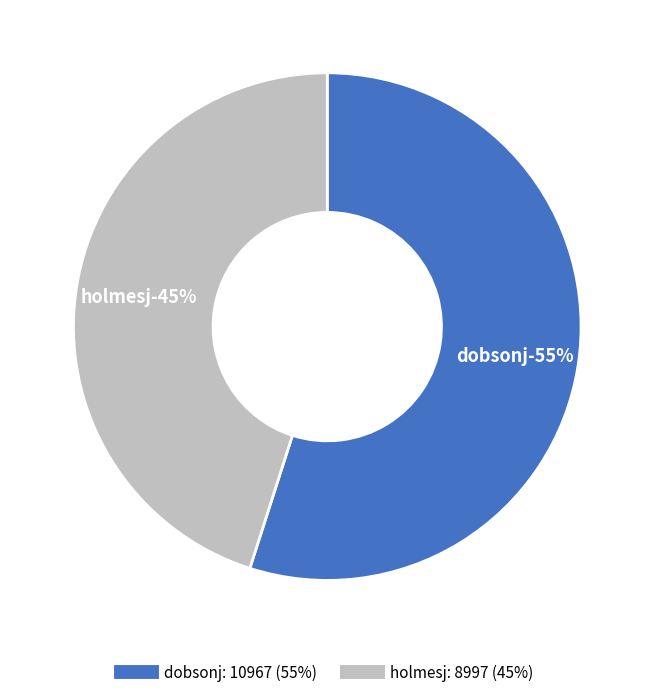

Which has a higher value, holmesj or dobsonj?

dobsonj